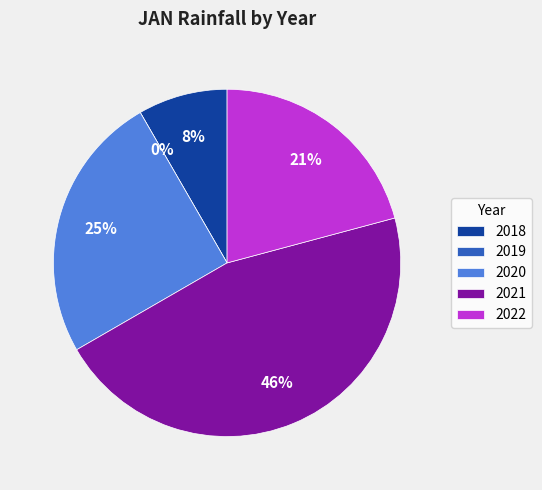

What percentage is NOT represented by 2021?

54.2%